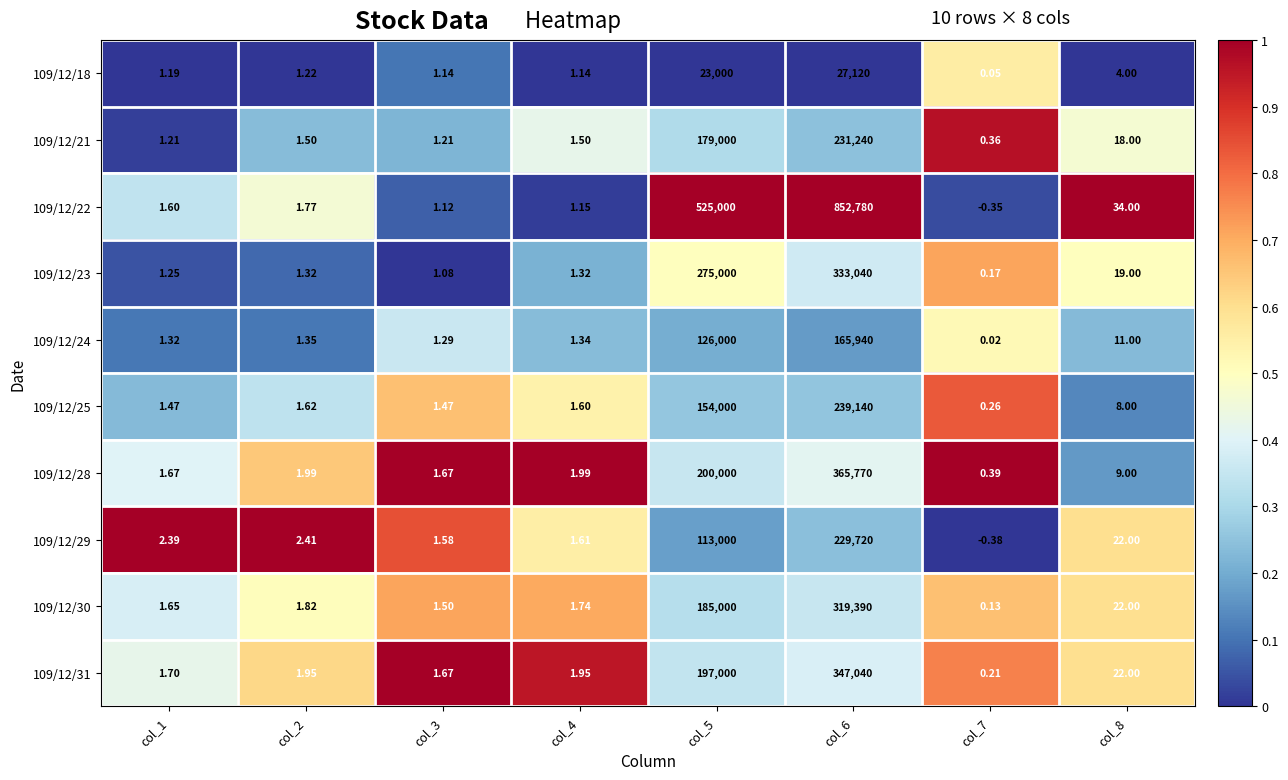

Is the value of 109/12/30 at col_8 greater than the value of 109/12/31 at col_1?

Yes